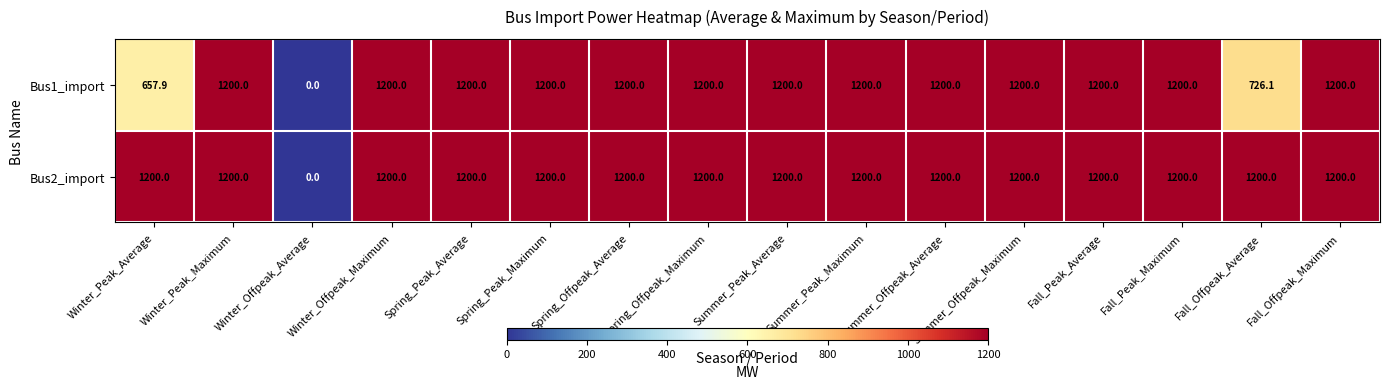

What is the difference between the maximum and minimum values in the Bus2_import series?

1200.0